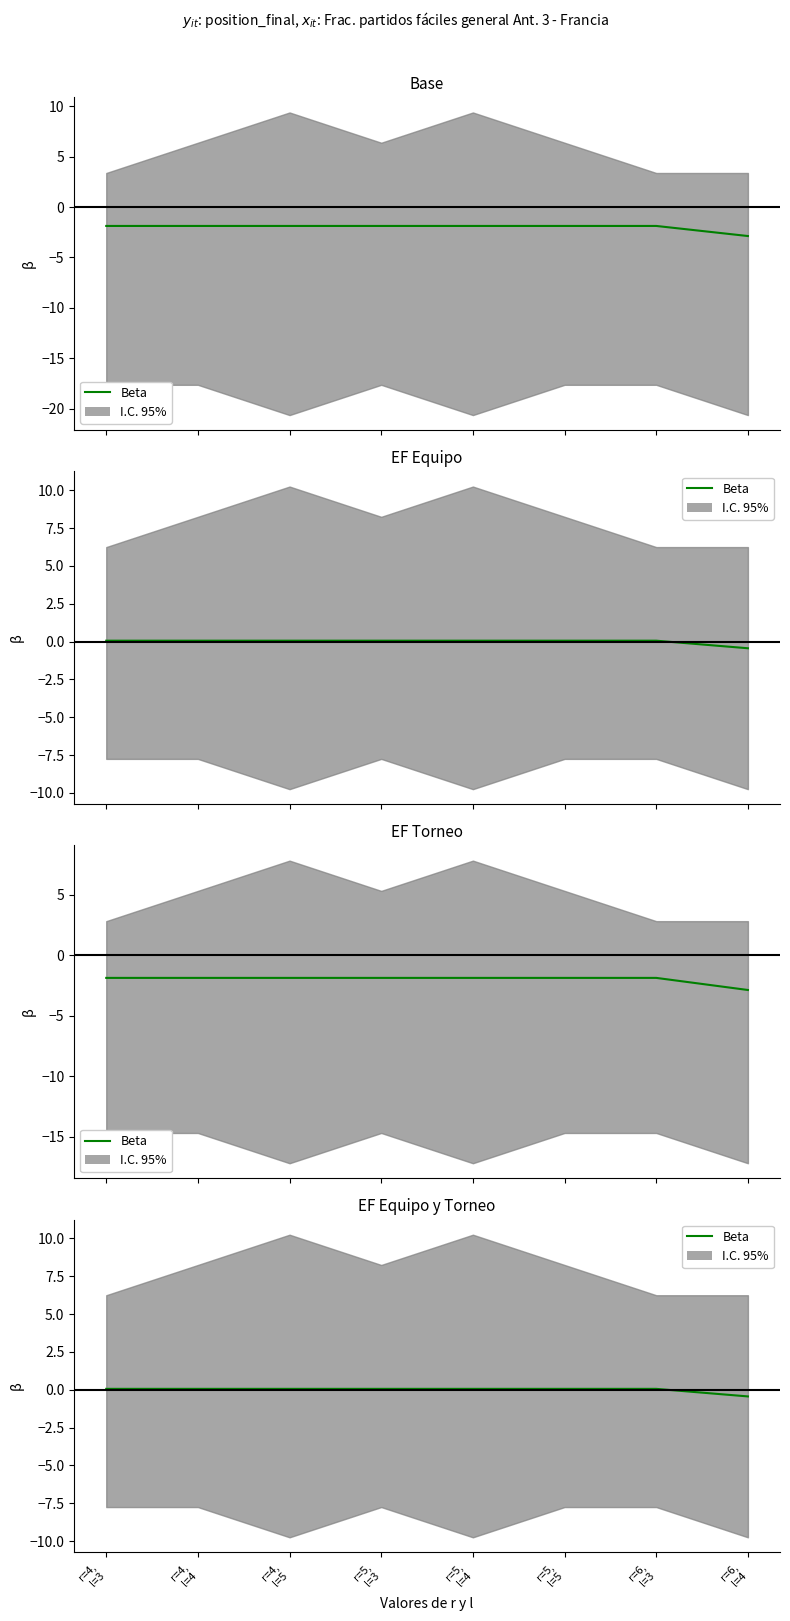

How many values exceed 0?

7